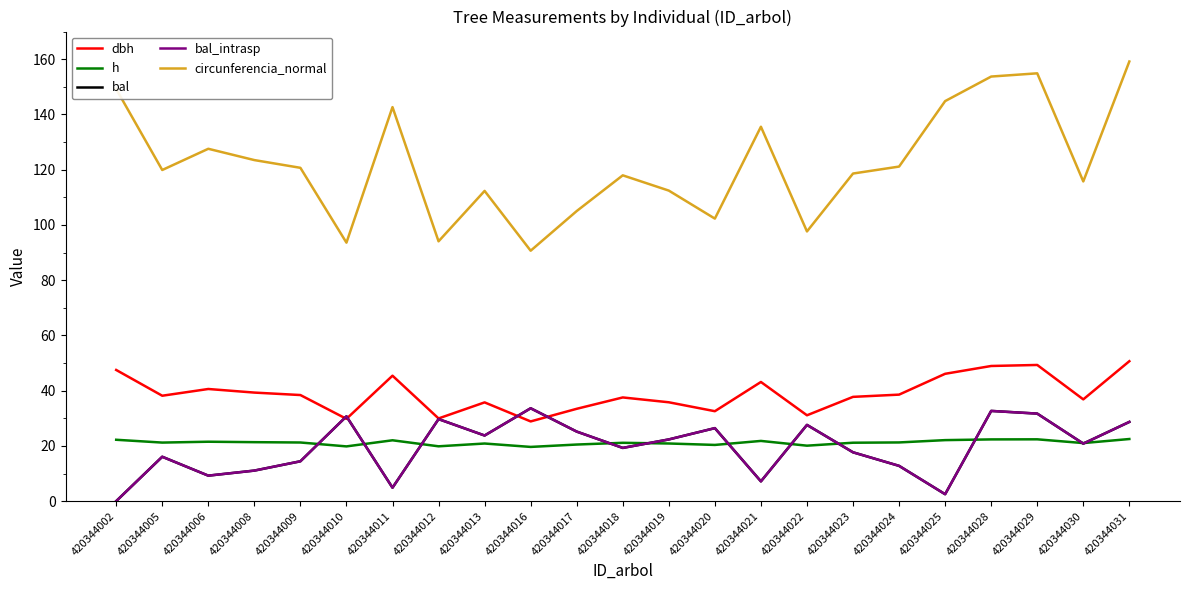

Is this an area chart (filled region under the line)?

No